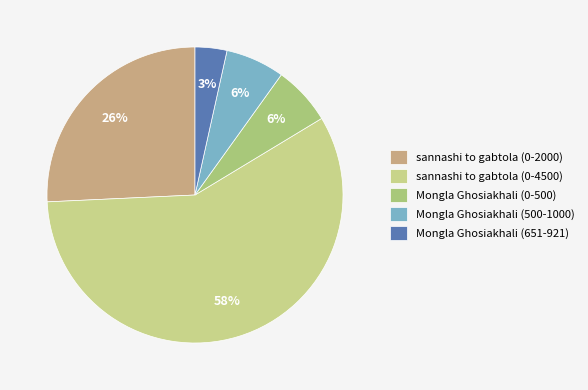

Is there a majority slice in this chart?

Yes